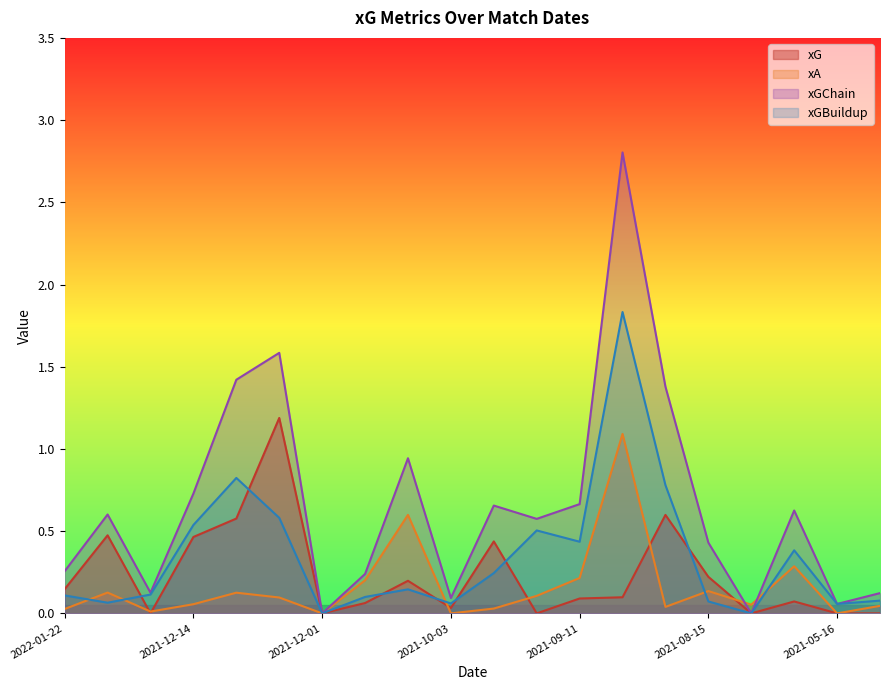

The value of xA at 2021-05-19 is 0.3. True or false?

True